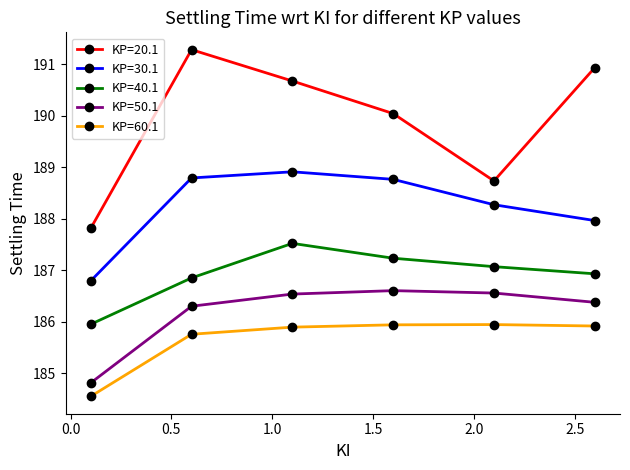

What are all the series names shown in the legend?

KP=20.1, KP=30.1, KP=40.1, KP=50.1, KP=60.1